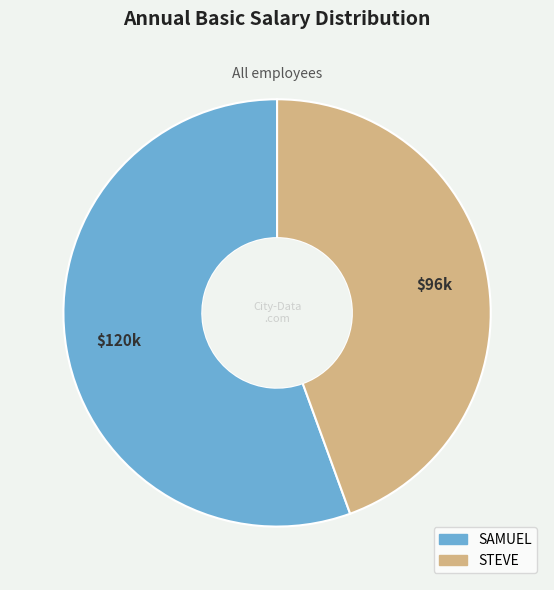

Approximately how many times larger is the value at STEVE compared to SAMUEL?

0.8